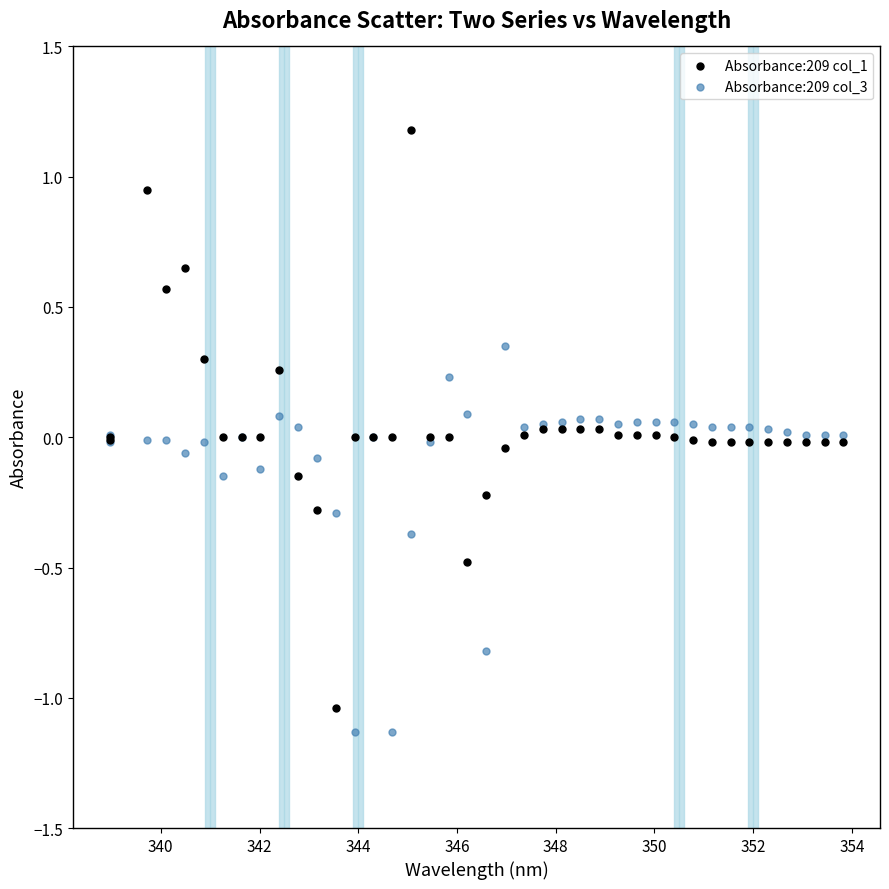

What are all the series names shown in the legend?

Absorbance:209 col_1, Absorbance:209 col_3